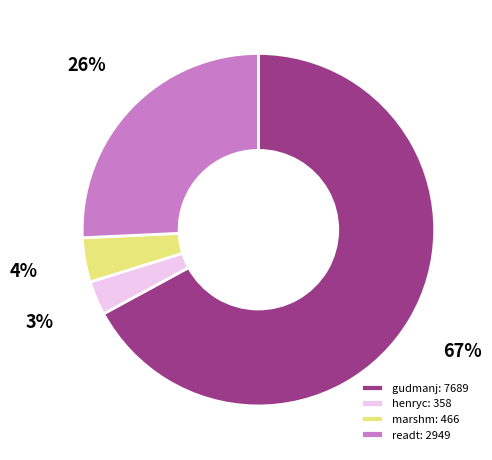

Is gudmanj the majority of the pie?

Yes